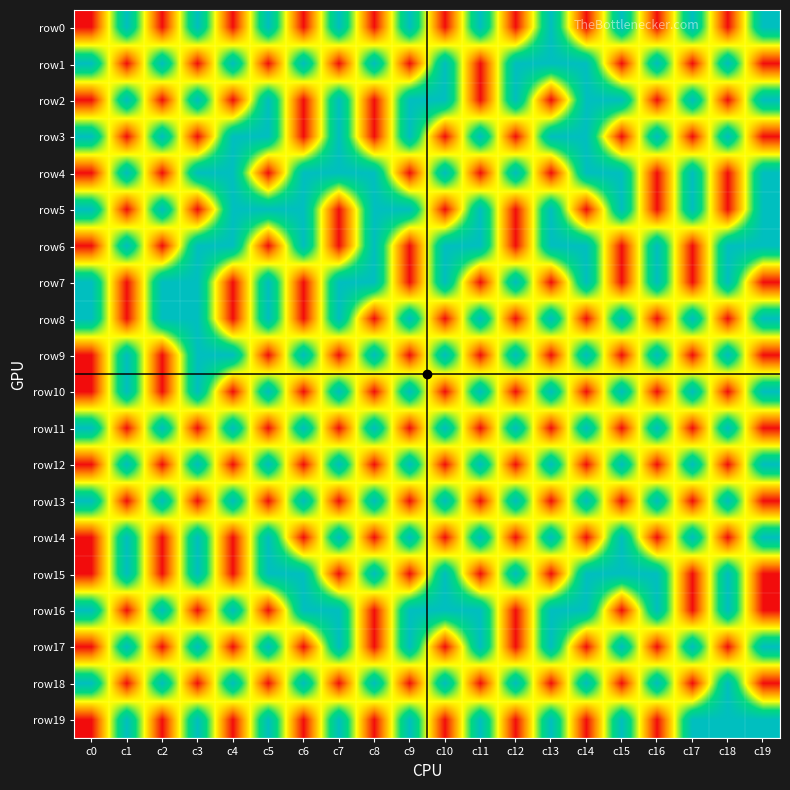

Which series has the largest range (max minus min)?

row0